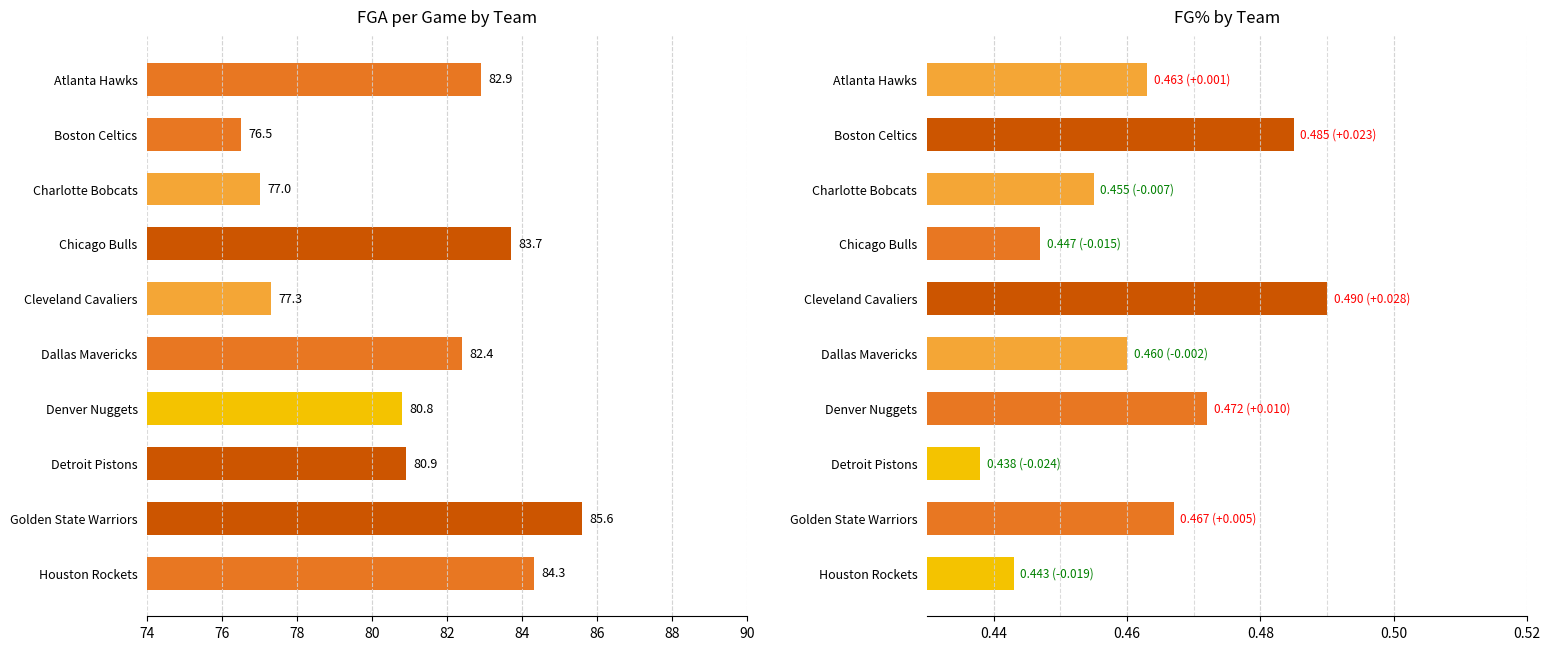

How many groups of bars are there?

10